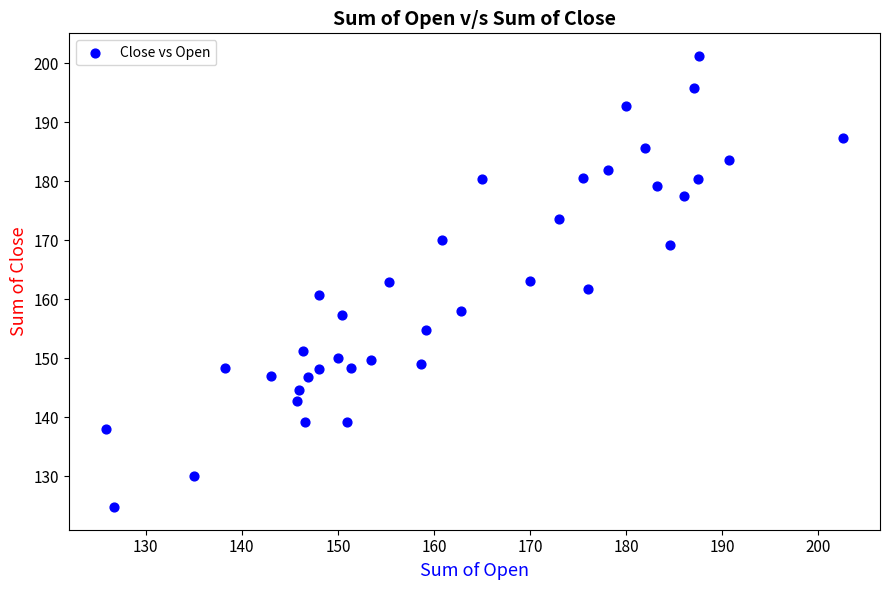

What is the range of Y values (max minus min)?

76.4